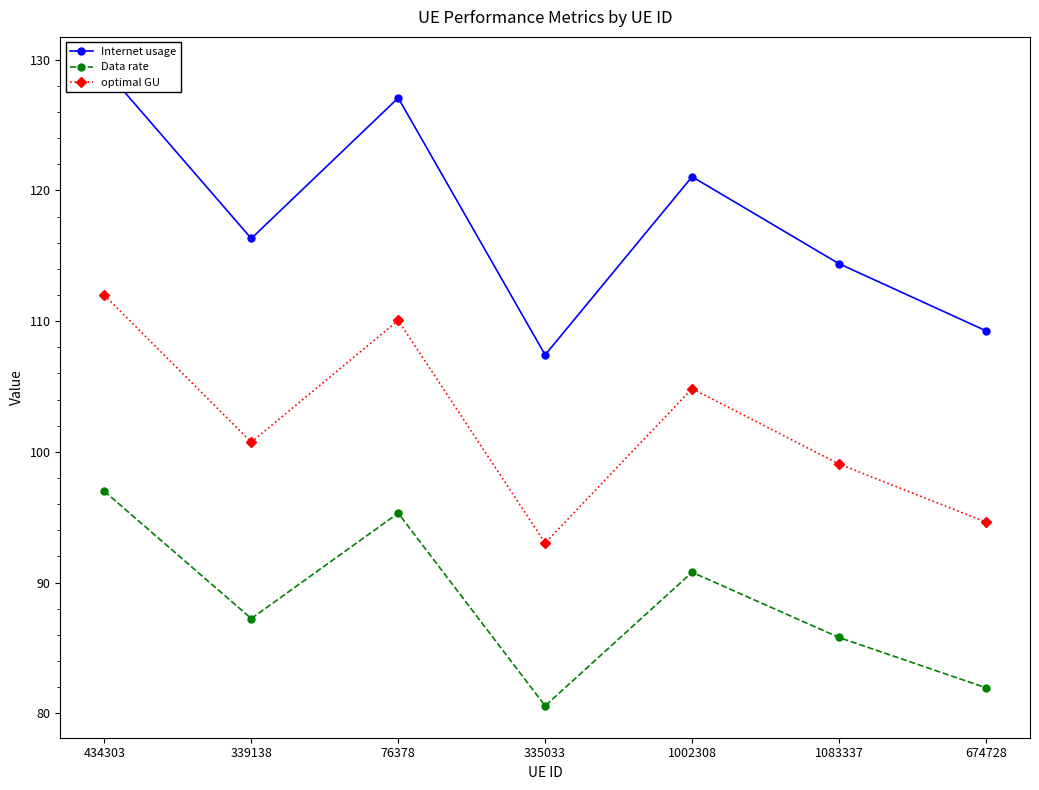

Which has a higher value, 1002308 or 76378?

76378